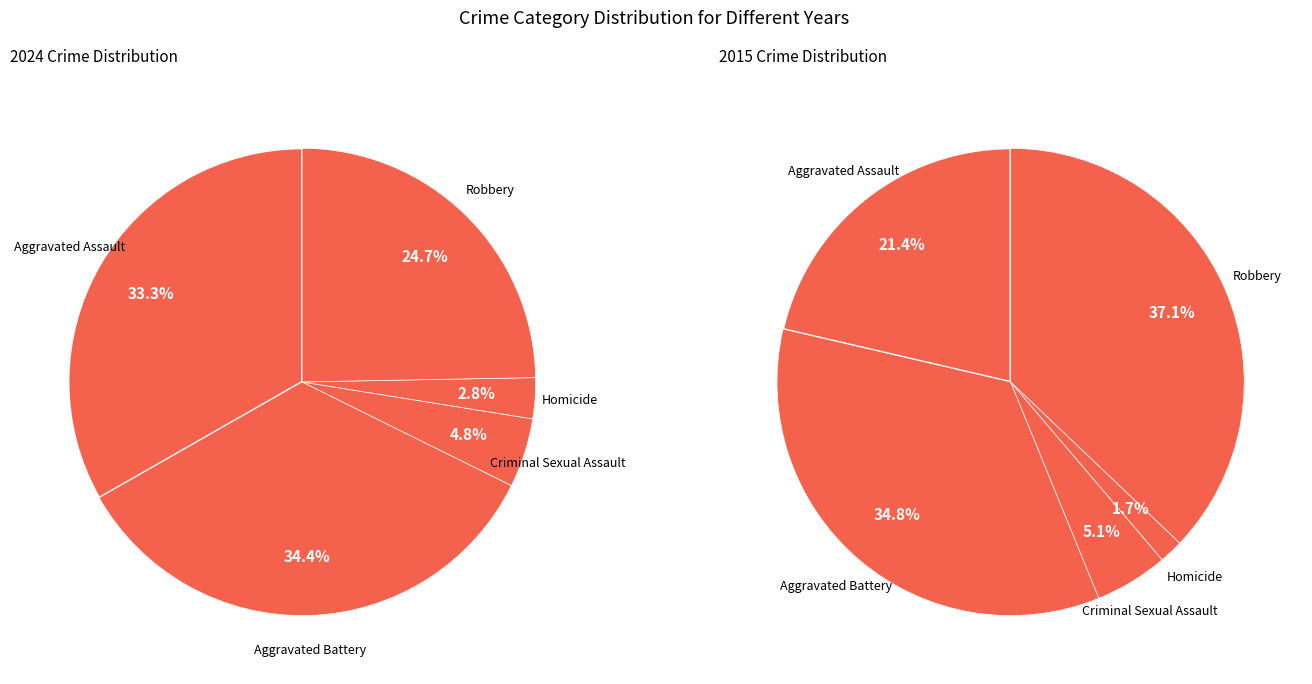

What portion of the pie excludes Criminal Sexual Assault?

95.2%